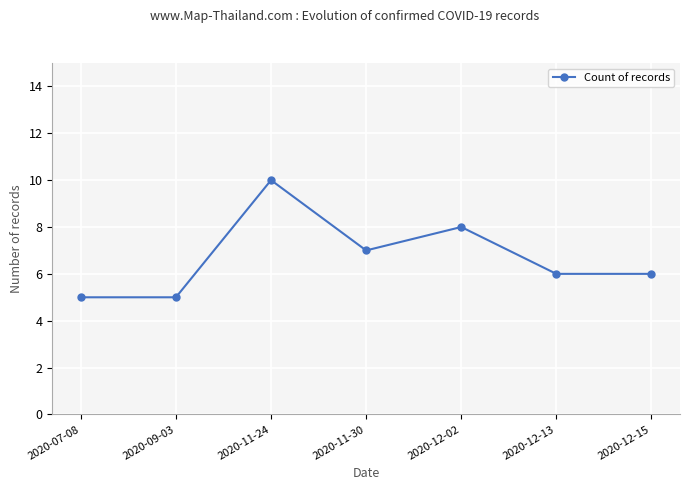

What is the ratio of the value at 2020-07-08 to the value at 2020-12-02?

0.6